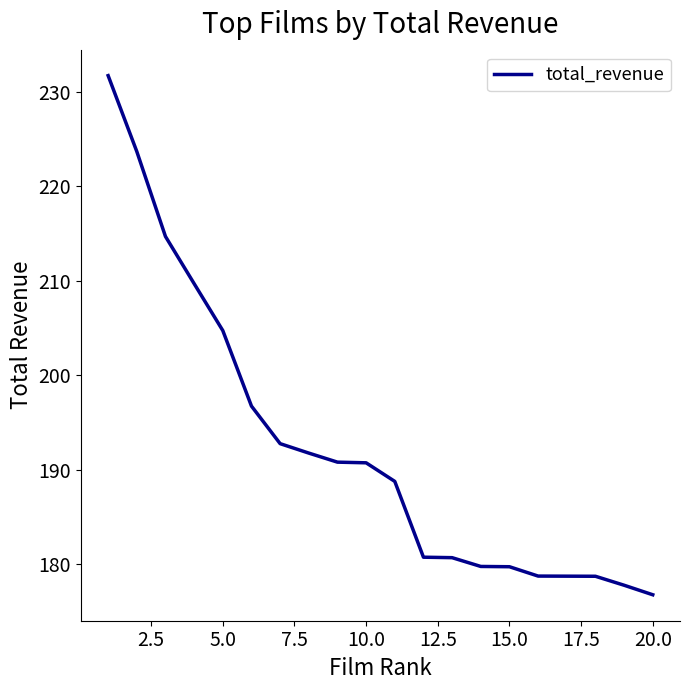

What is the sum of all values?

3847.3